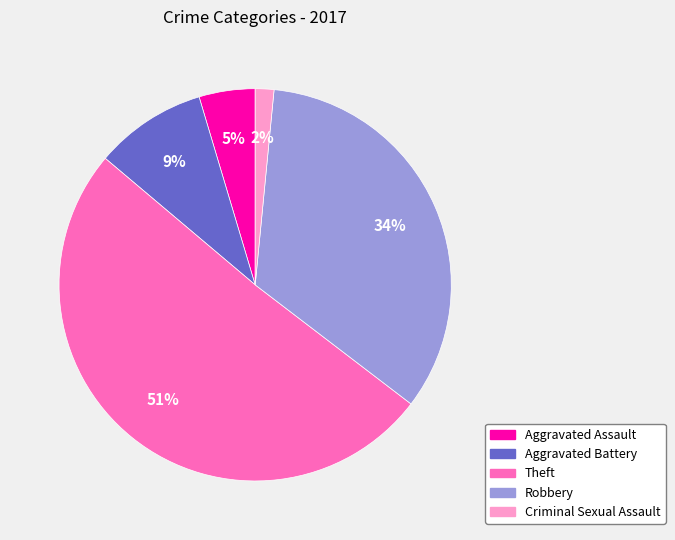

Which category has the smallest portion of the pie?

Criminal Sexual Assault